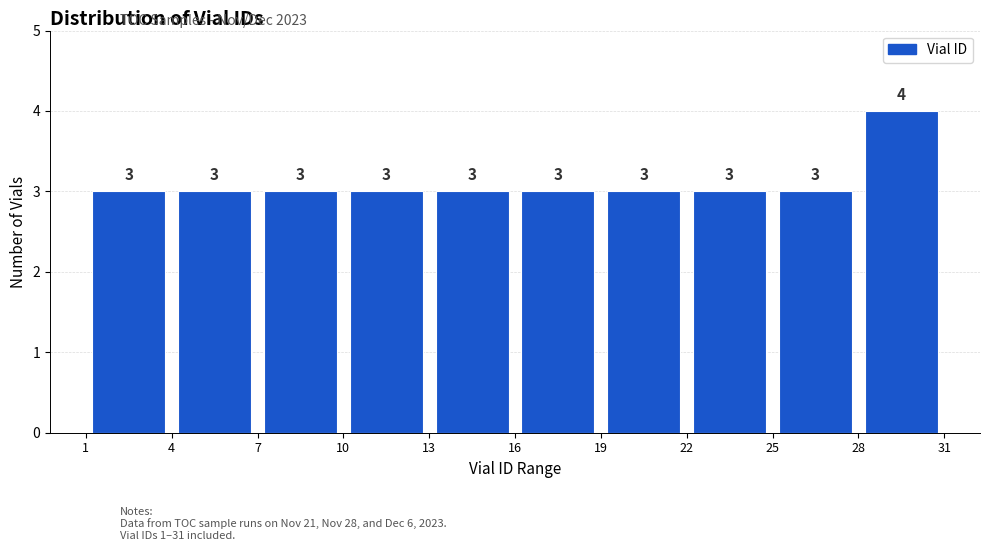

What is the height of the bar covering 10 to 13 on the x-axis?

3